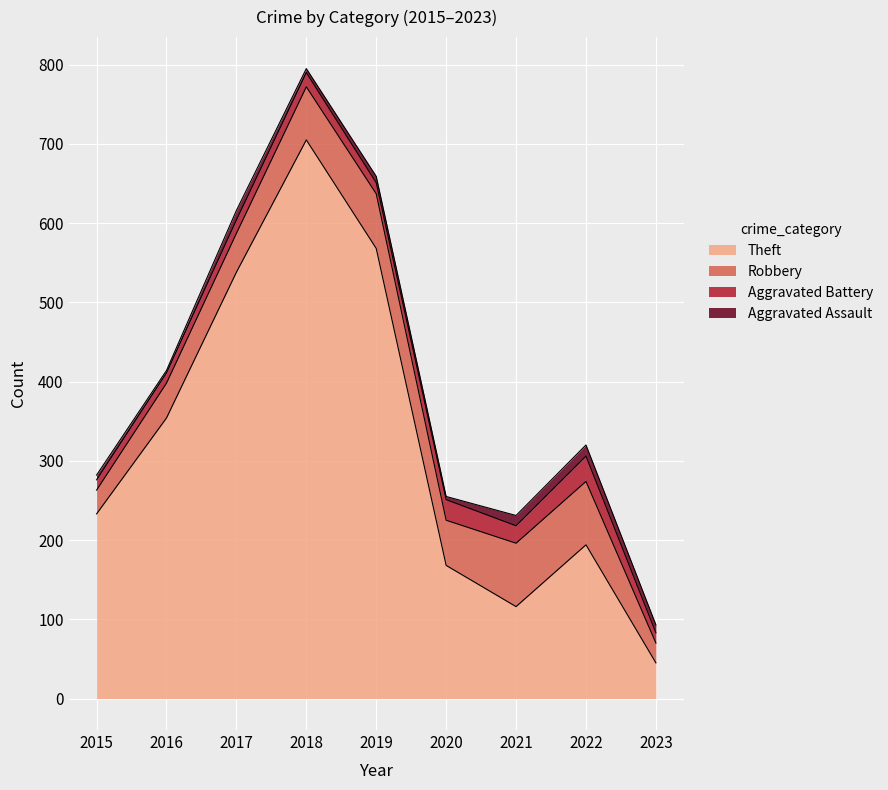

Does the chart display data point markers on the line(s)?

No